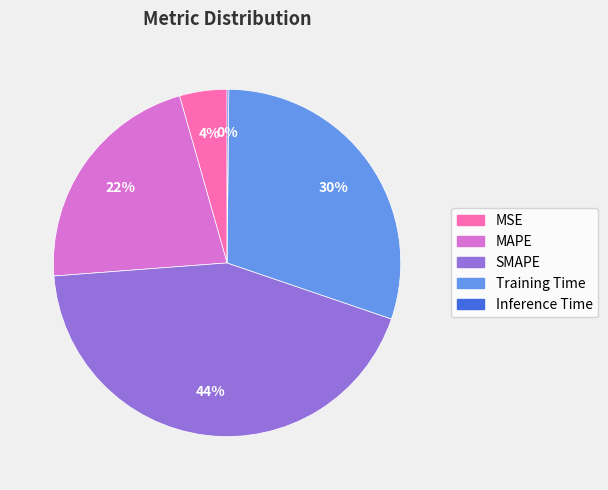

To the nearest percent, what percentage of the pie is MSE?

4%